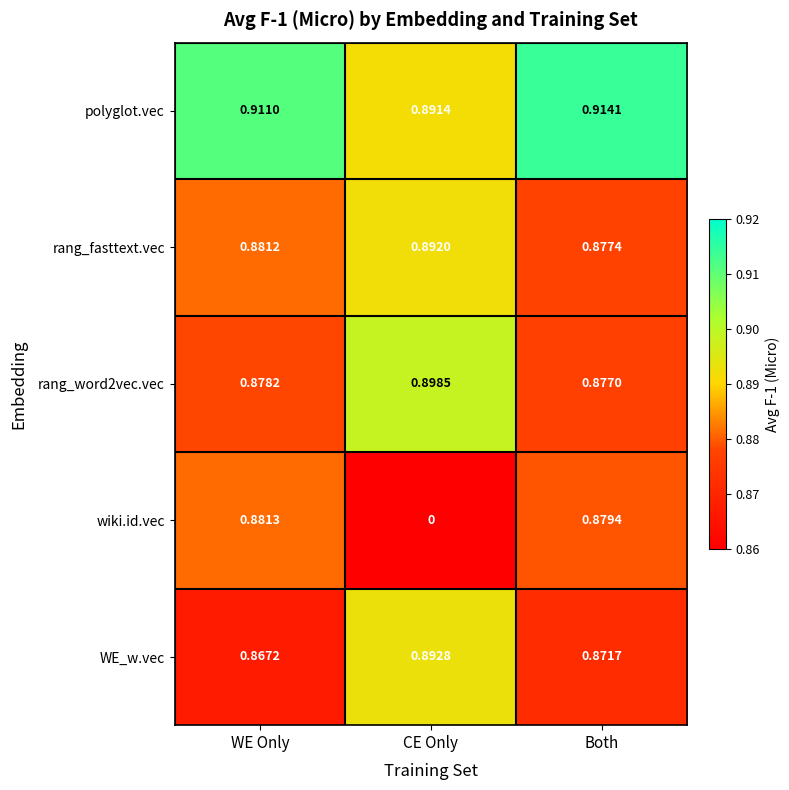

Which series has the largest total across all categories?

polyglot.vec